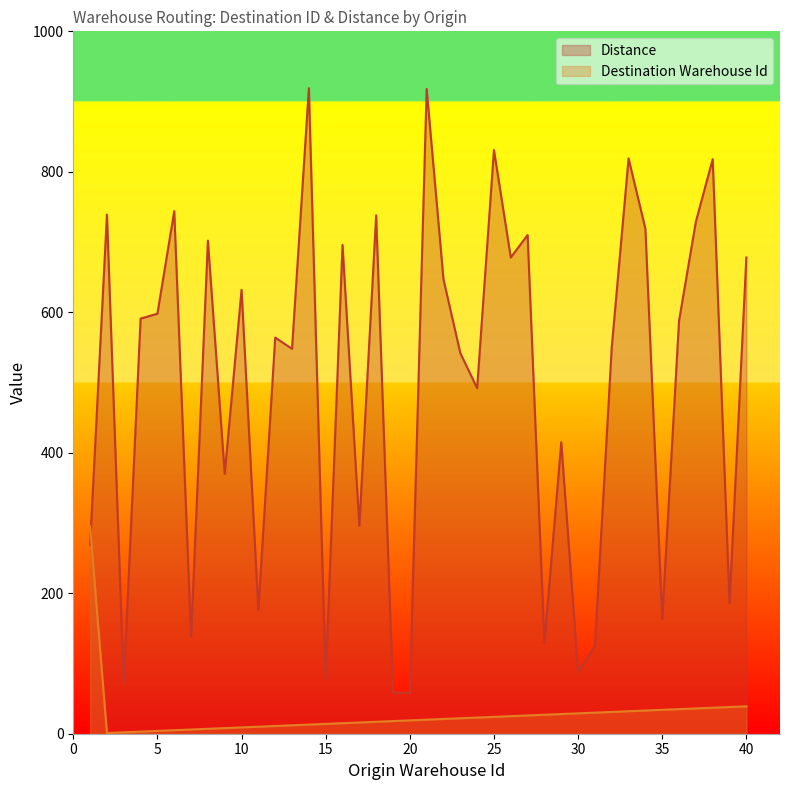

At which label does Destination Warehouse Id reach its minimum?

2